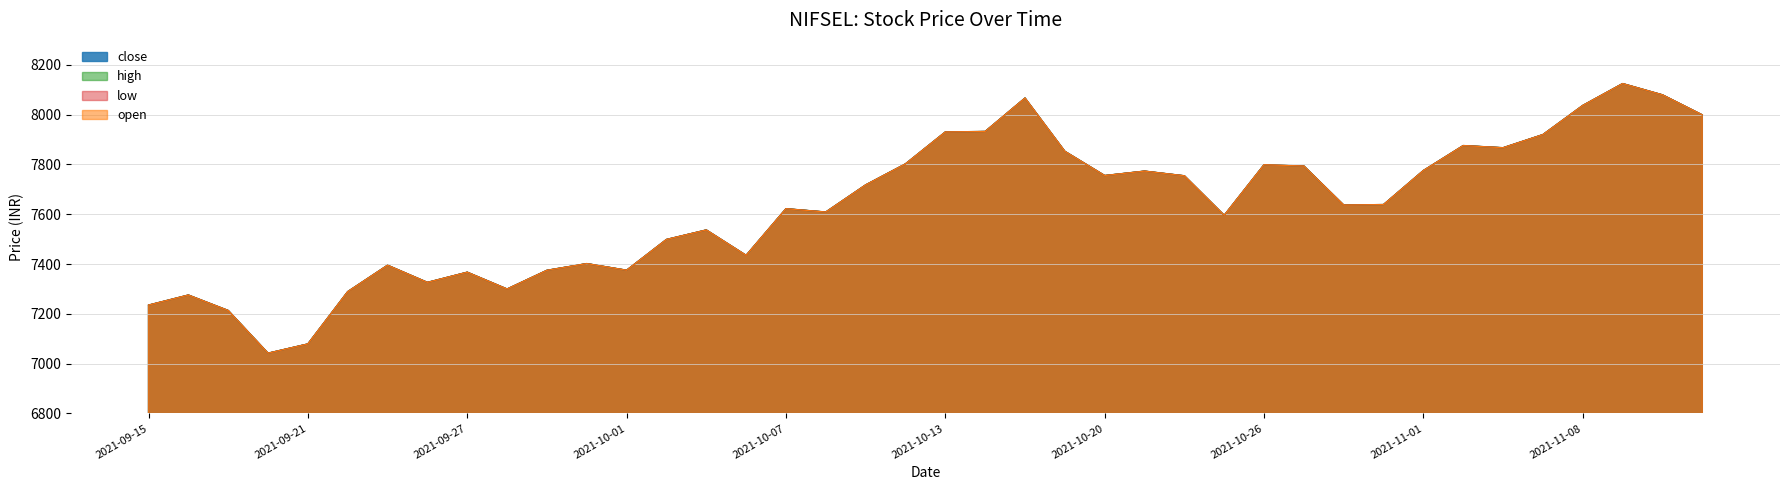

Which series has the largest total across all categories?

close